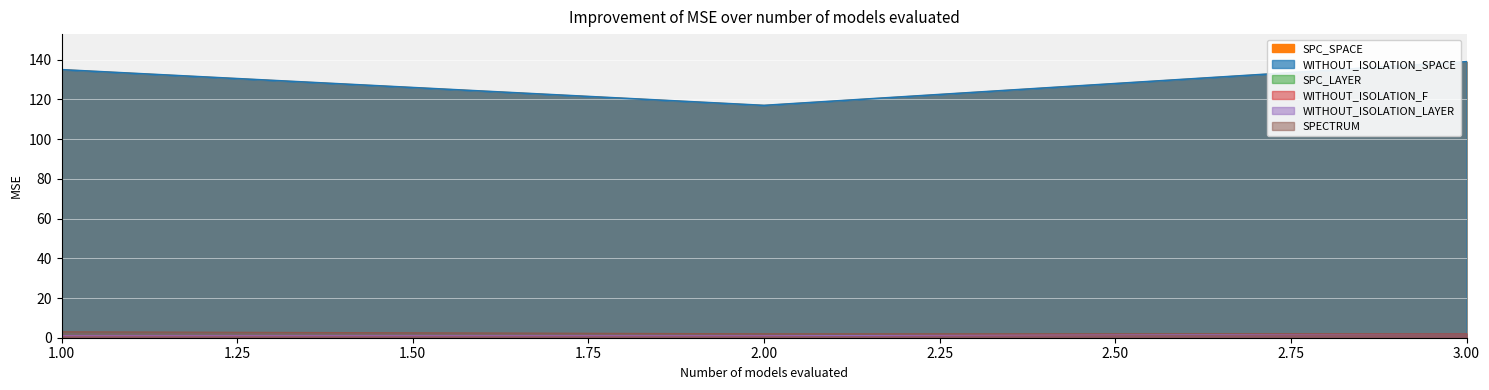

How many lines are shown in the chart?

6